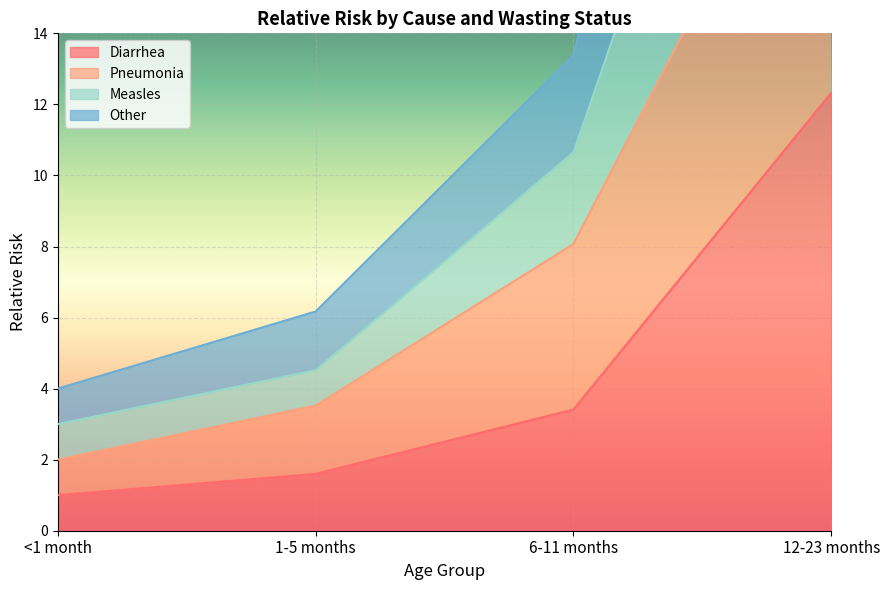

At which label does Diarrhea reach its peak?

12-23 months